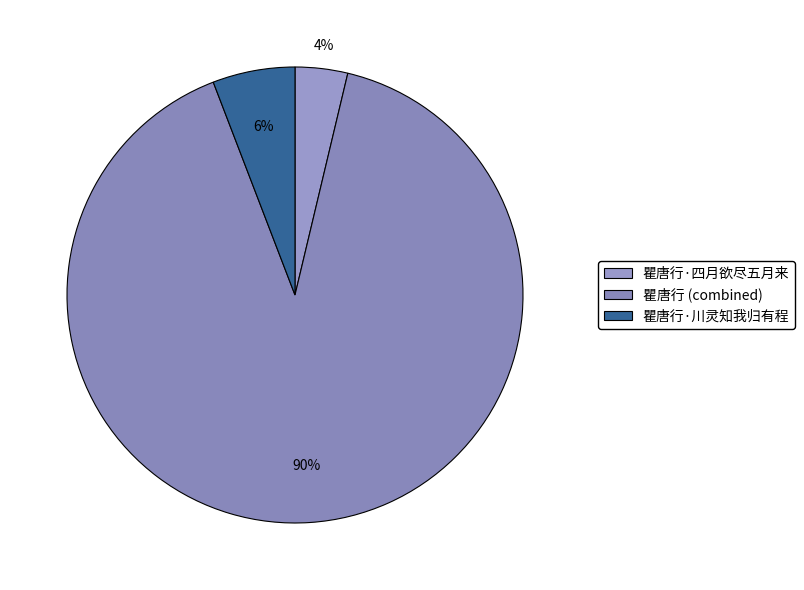

Approximately how many times larger is the value at 瞿唐行·川灵知我归有程 compared to 瞿唐行·四月欲尽五月来?

1.6